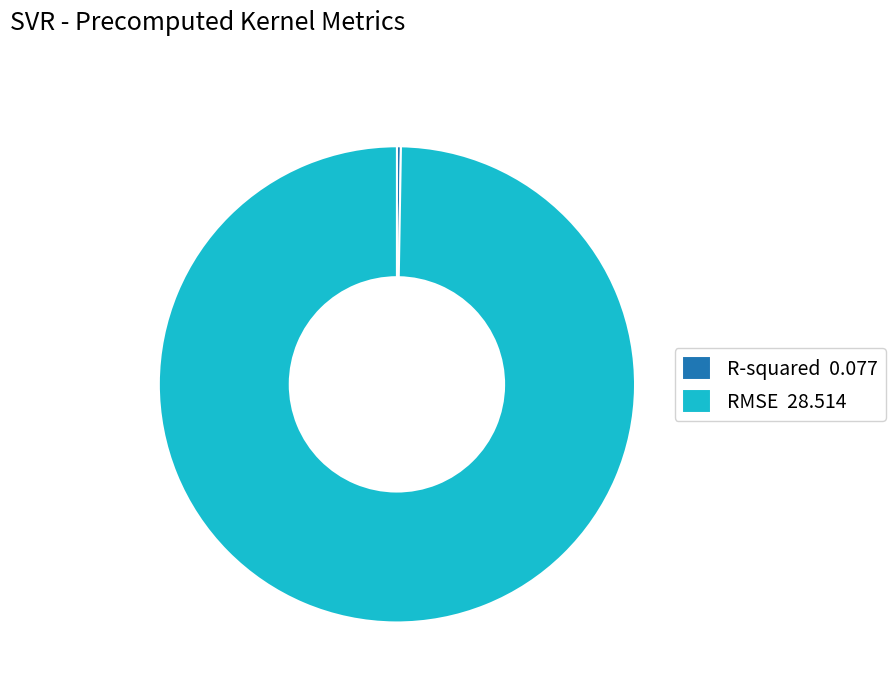

Does RMSE represent more than half of the total?

Yes